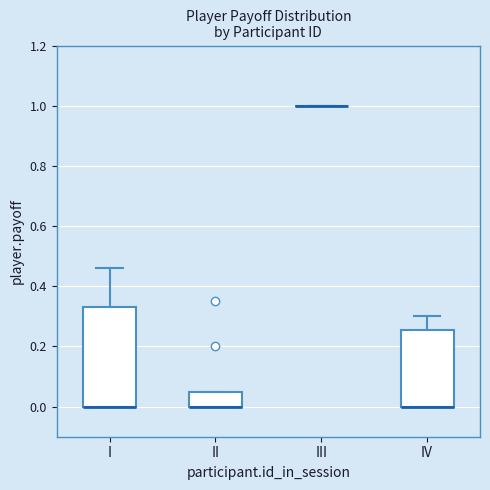

Reading left to right, read every box against the y-axis: the position of its median line, the range the box covers, and the ends of its whiskers. The values are not printed on the chart, so give them approximately, as read against the axis.

I: median 0.00 (drawn on the box's lower edge), box 0.00 to 0.34, whiskers 0.00 to 0.46
II: median 0.00 (drawn on the box's lower edge), box 0.00 to 0.06, whiskers 0.00 to 0.06
III: box collapsed to a line at 1.00, whiskers 1.00 to 1.00
IV: median 0.00 (drawn on the box's lower edge), box 0.00 to 0.26, whiskers 0.00 to 0.30